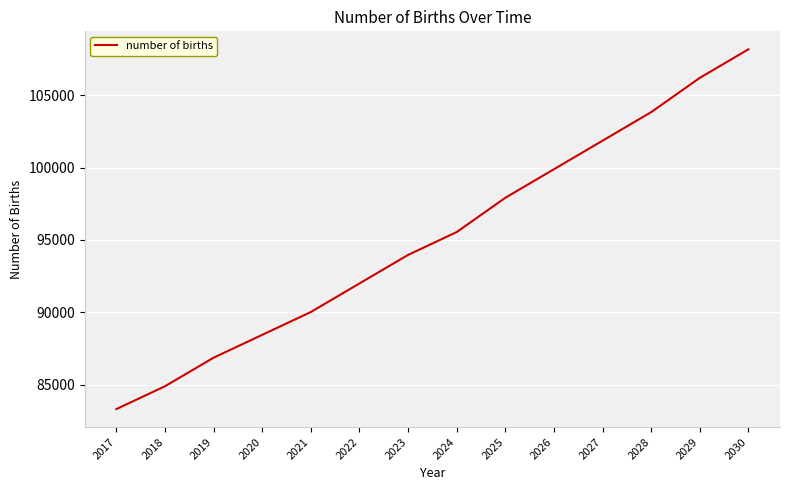

Rank the categories by value from highest to lowest.

2030, 2029, 2028, 2027, 2026, 2025, 2024, 2023, 2022, 2021, 2020, 2019, 2018, 2017